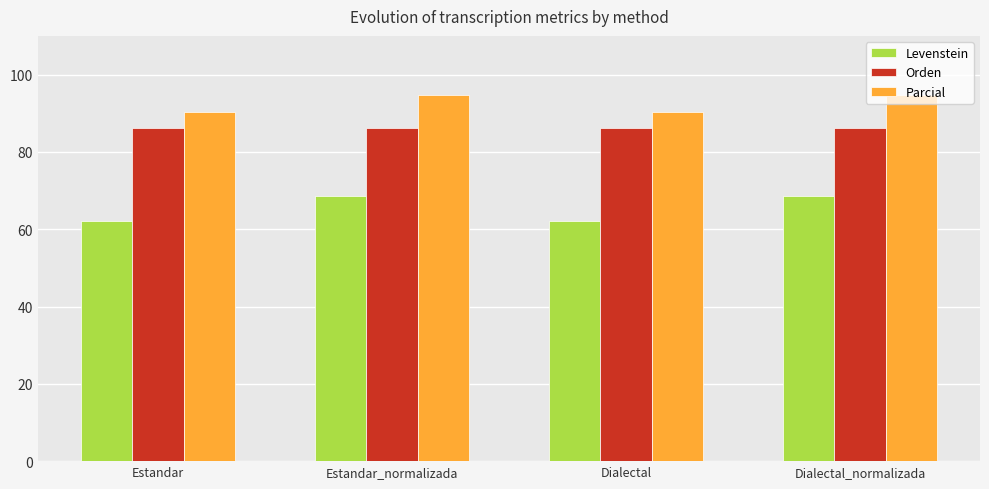

Is it true that Orden equals 117.2 at Estandar_normalizada?

False